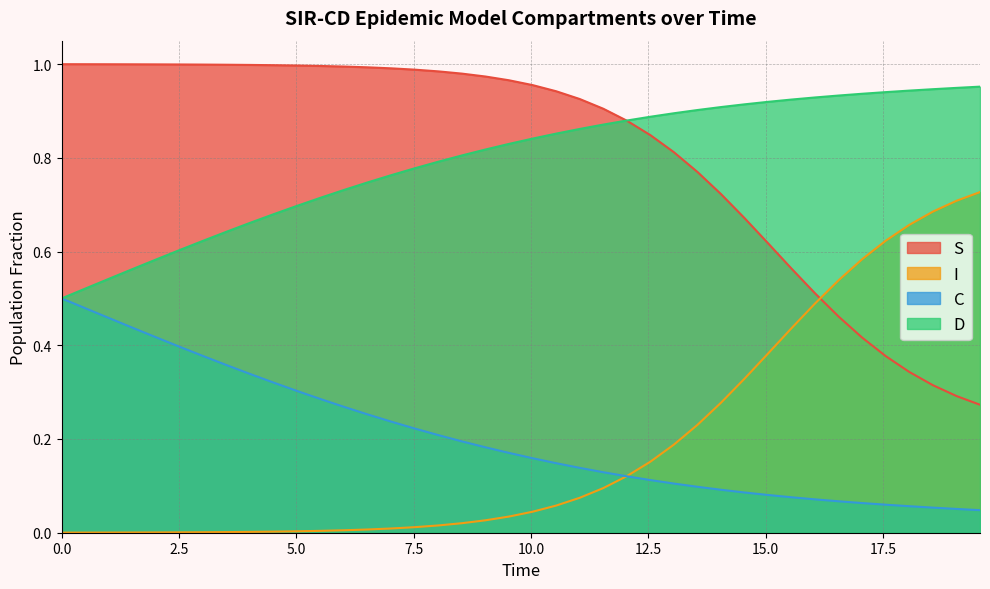

List the series in order of their peak value, highest first.

S, D, I, C